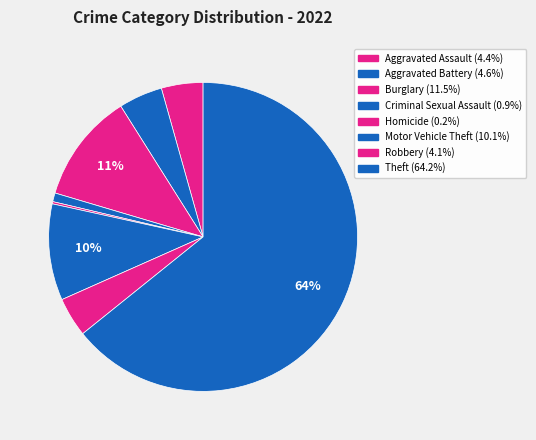

The Robbery slice represents 12% of the pie. True or false?

False